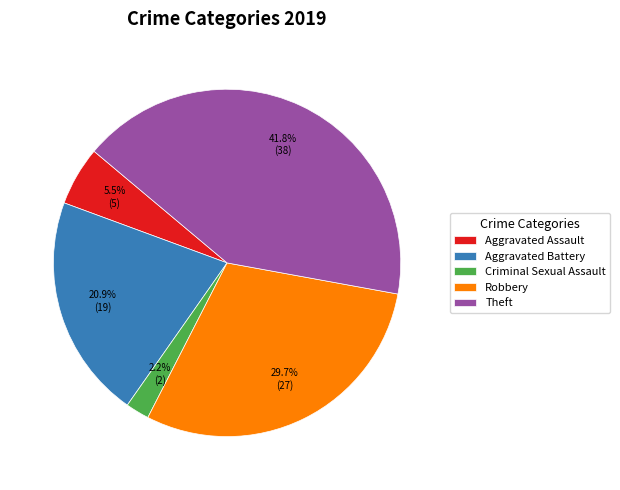

Which has a higher value, Aggravated Assault or Robbery?

Robbery